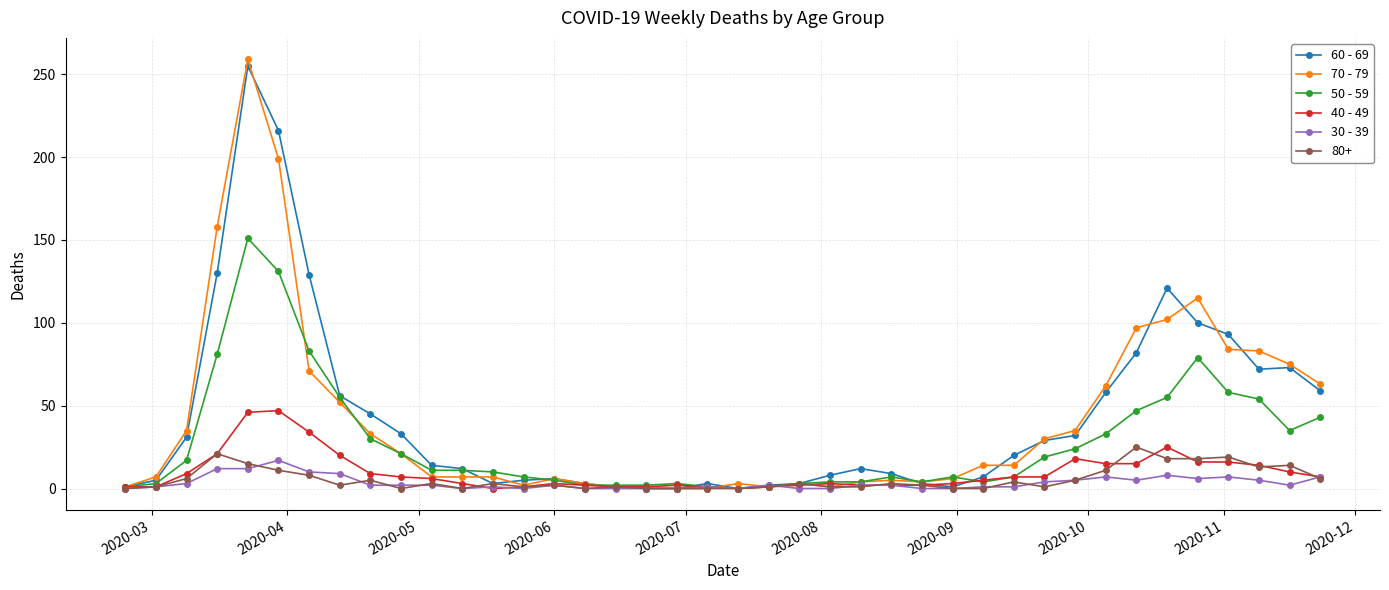

What is the maximum value shown in the chart?

259